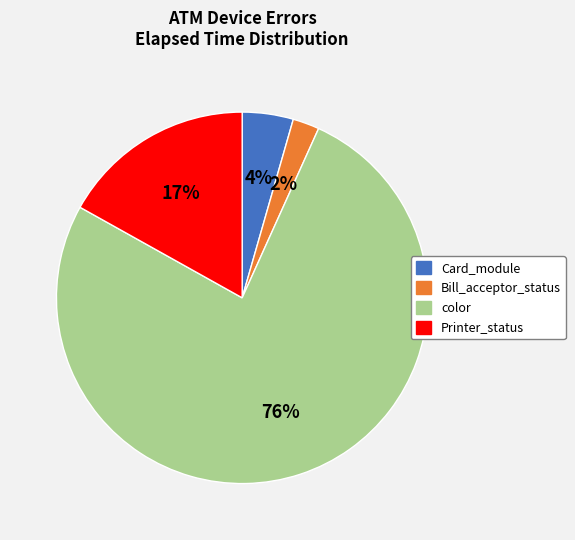

Is there any slice that represents more than half of the pie?

Yes